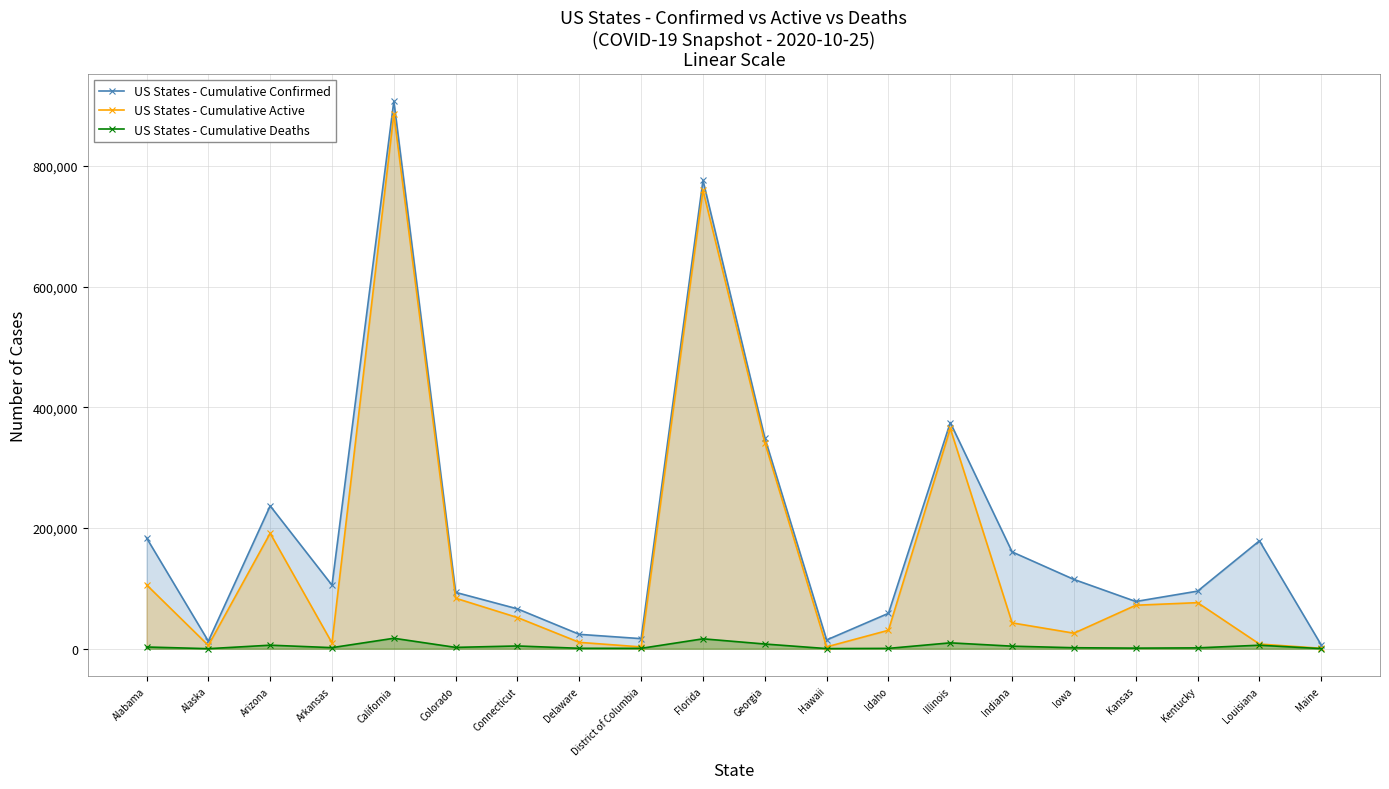

What is the average value of the US States - Cumulative Confirmed series?

192709